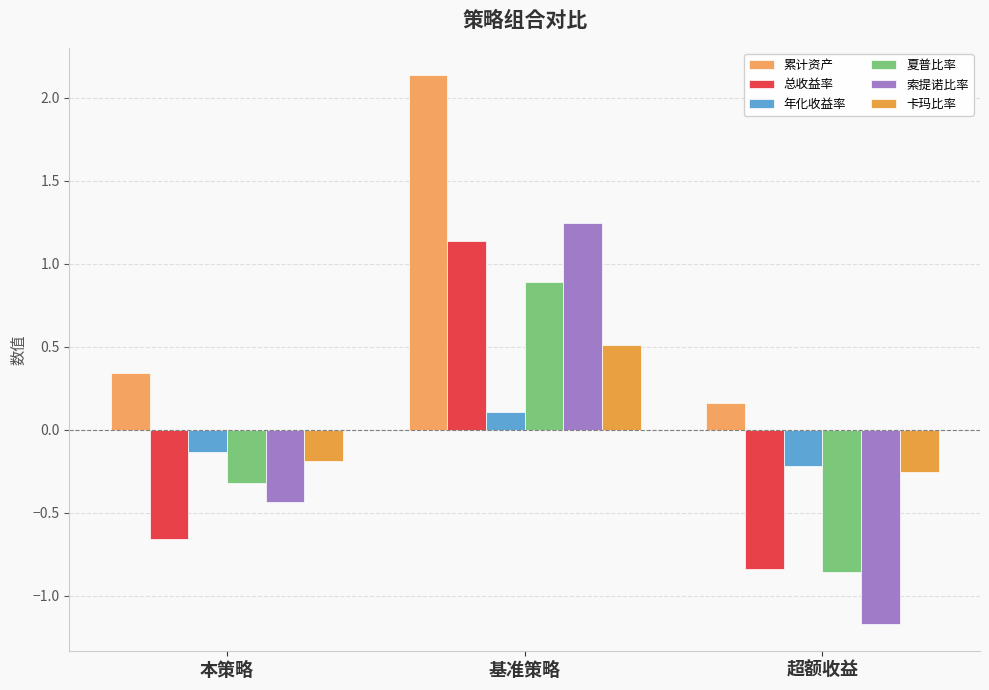

What is the label of the 2nd bar from the right?

基准策略